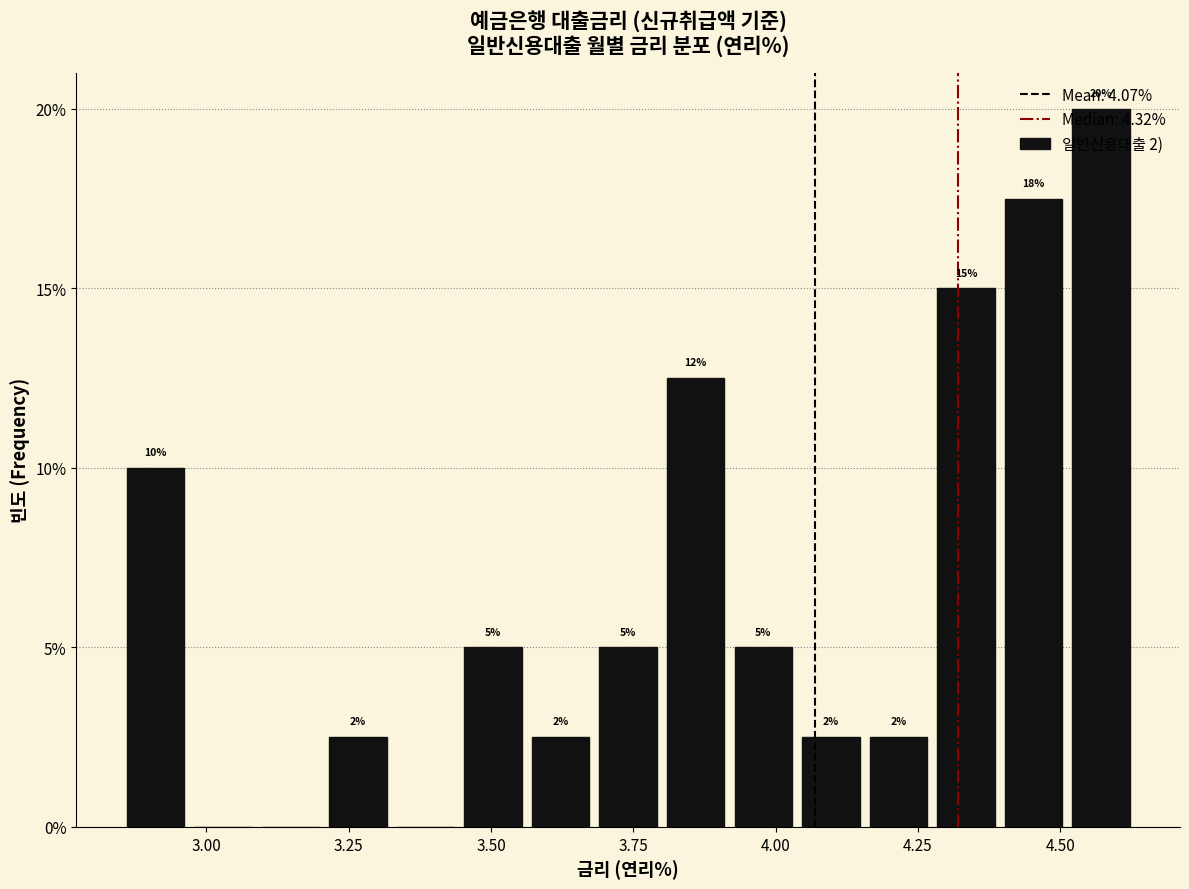

Around what value on the x-axis is the tallest bar? Give the approximate position of its centre, as read against the axis.

4.55